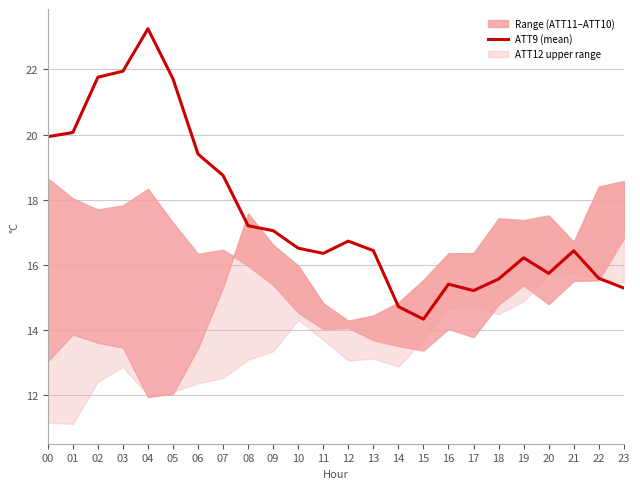

Reading left to right, transcribe all the data shown in this chart.

19.9	20.1	21.8	21.9	23.2	21.7	19.4	18.7	17.2	17.0	16.5	16.4	16.7	16.4	14.7	14.3	15.4	15.2	15.6	16.2	15.7	16.4	15.6	15.3